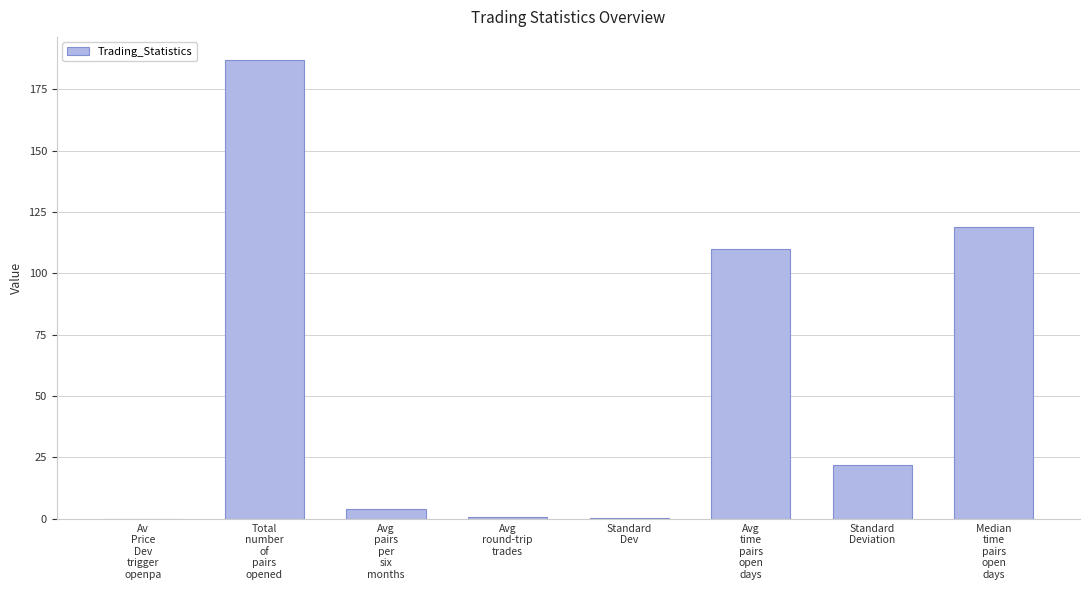

At which category does the chart reach its peak across all series?

Total
number
of
pairs
opened